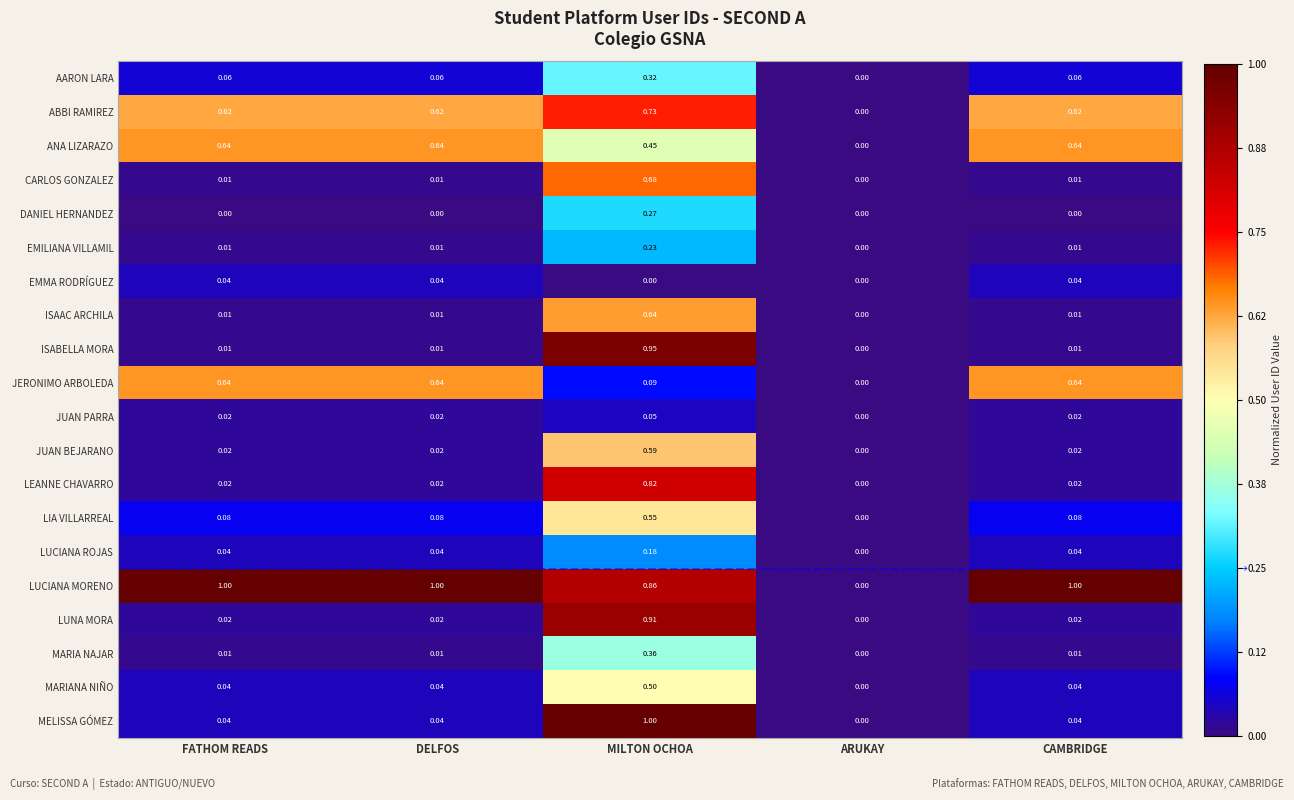

How many distinct data groups are displayed?

20